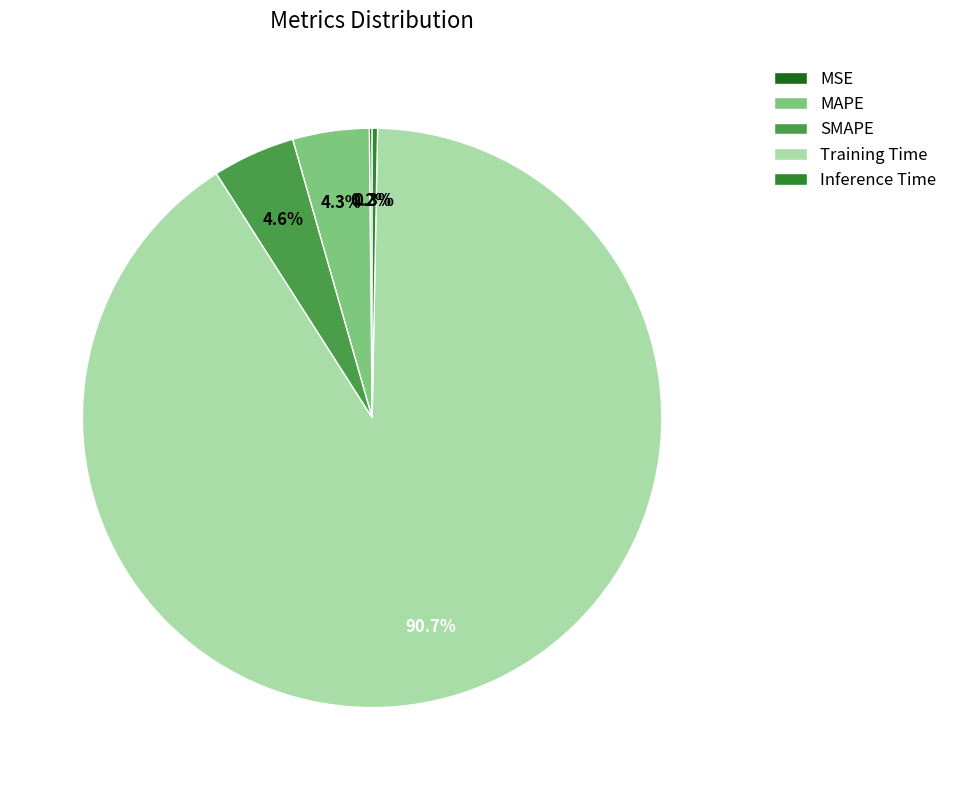

Is there any slice that represents more than half of the pie?

Yes